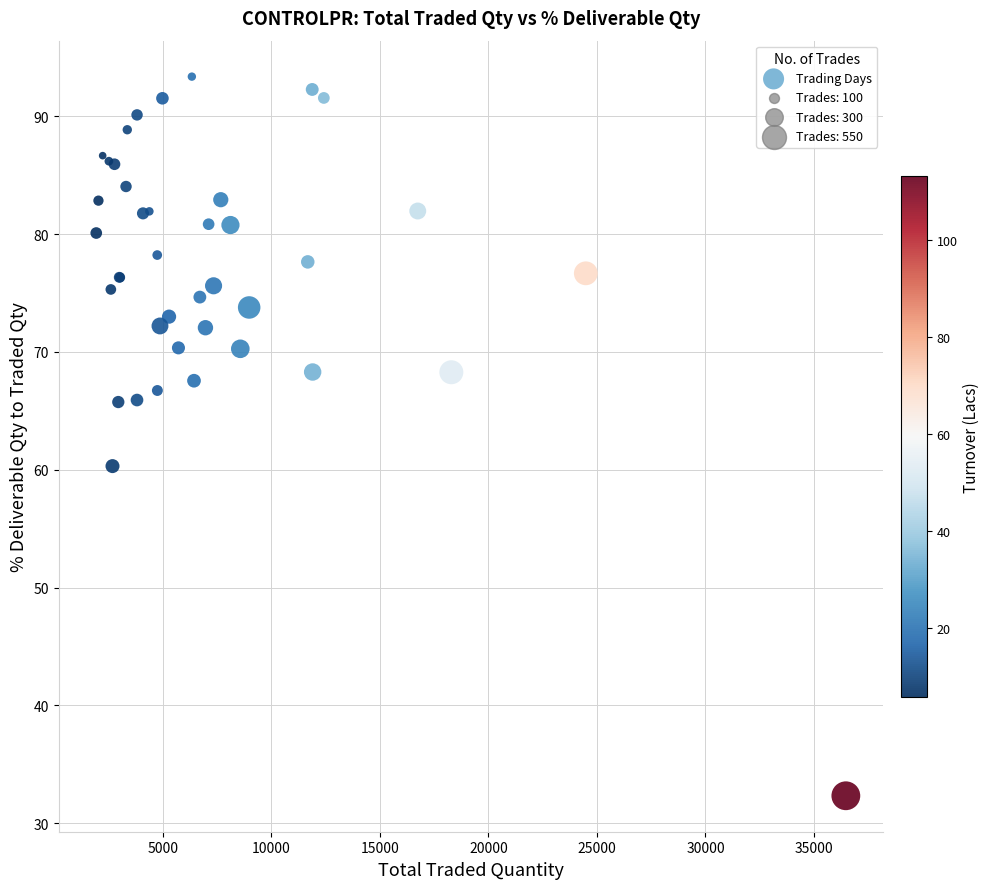

What Y value in the scatter plot is closest to 62?

60.3